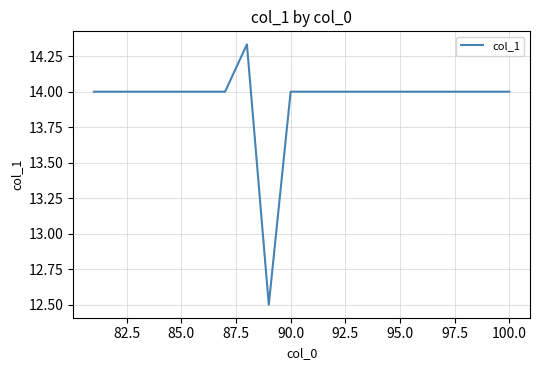

What is the minimum value shown in the chart?

12.5